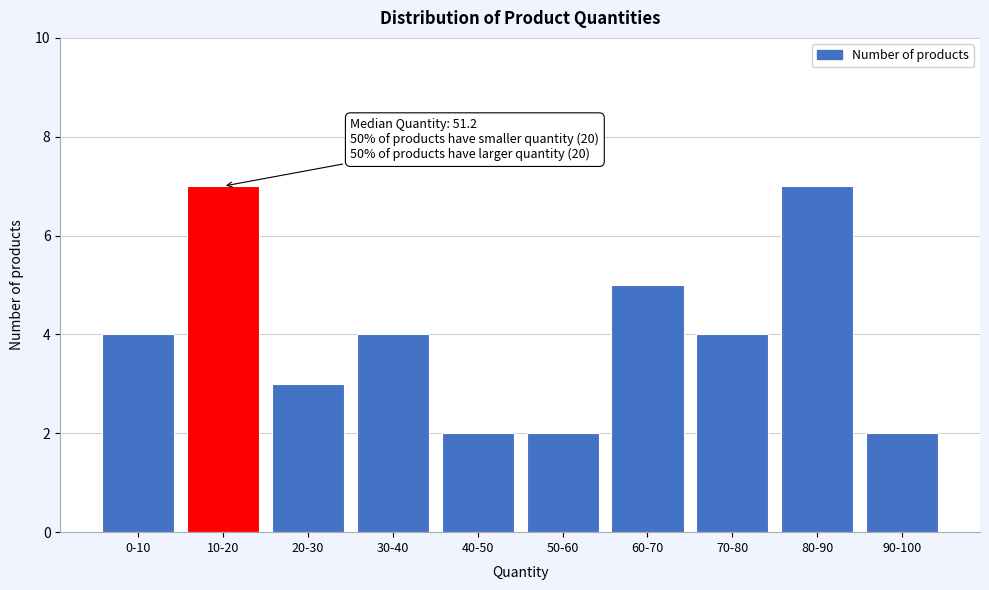

Reading left to right, list all the values displayed in this chart.

4	7	3	4	2	2	5	4	7	2